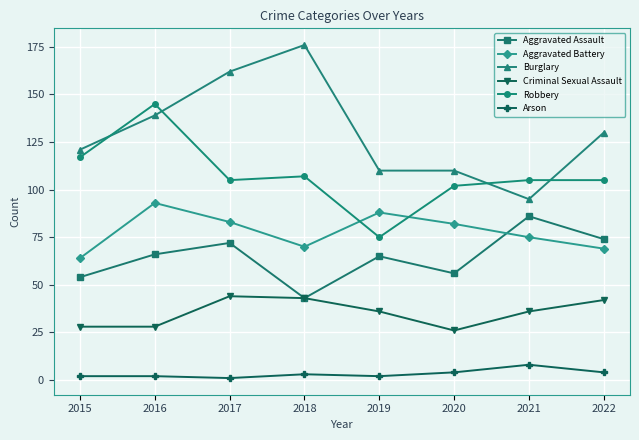

True or false: Robbery and Burglary cross at least once.

True